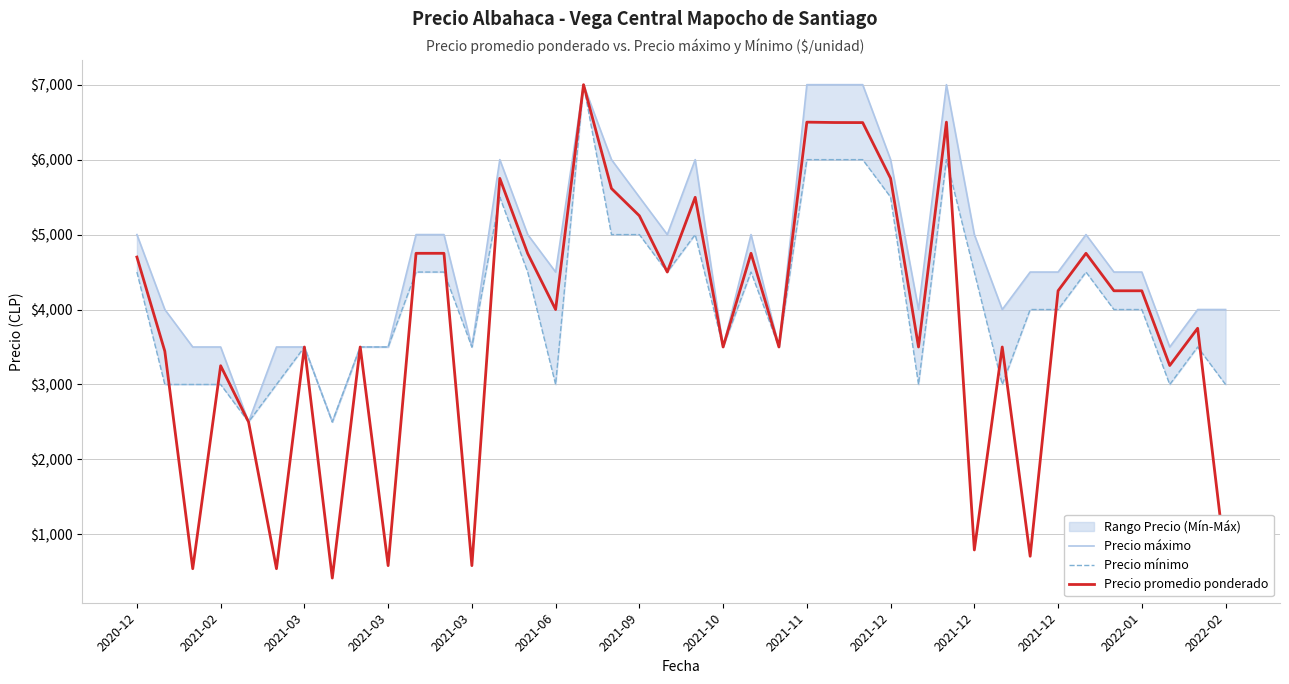

At how many categories does at least one series exceed 5953?

9